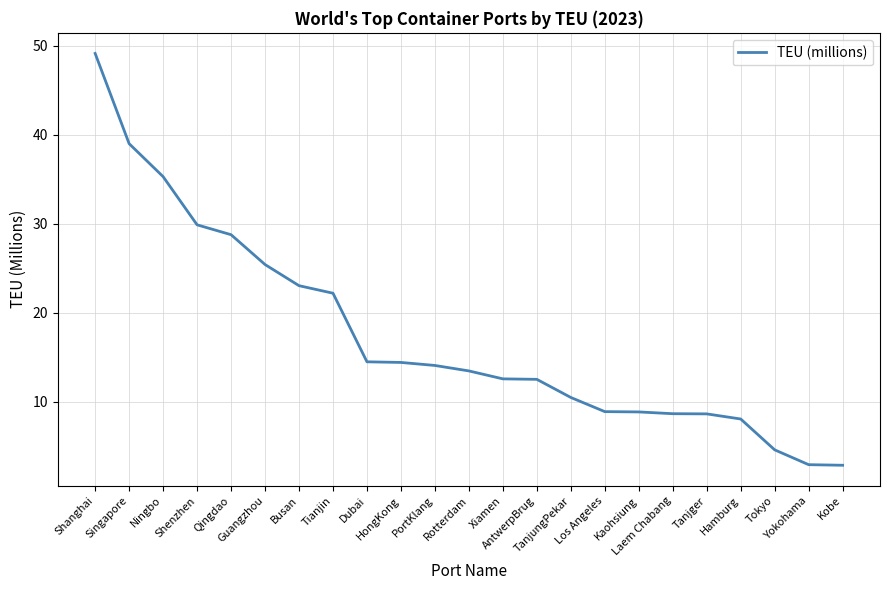

What is the sum of all values?

397.9